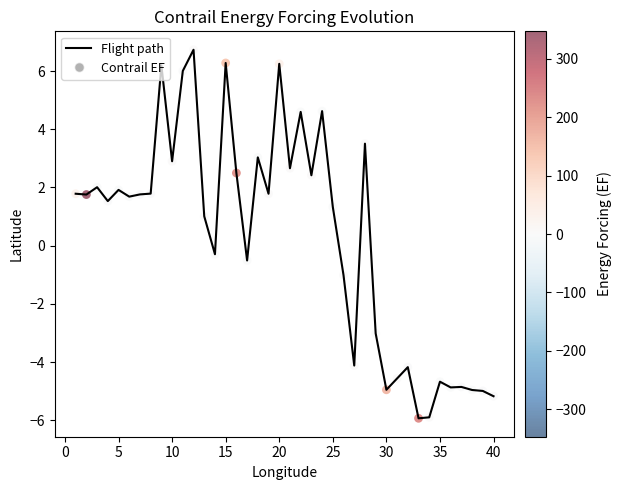

What is the smallest value displayed?

-5.9